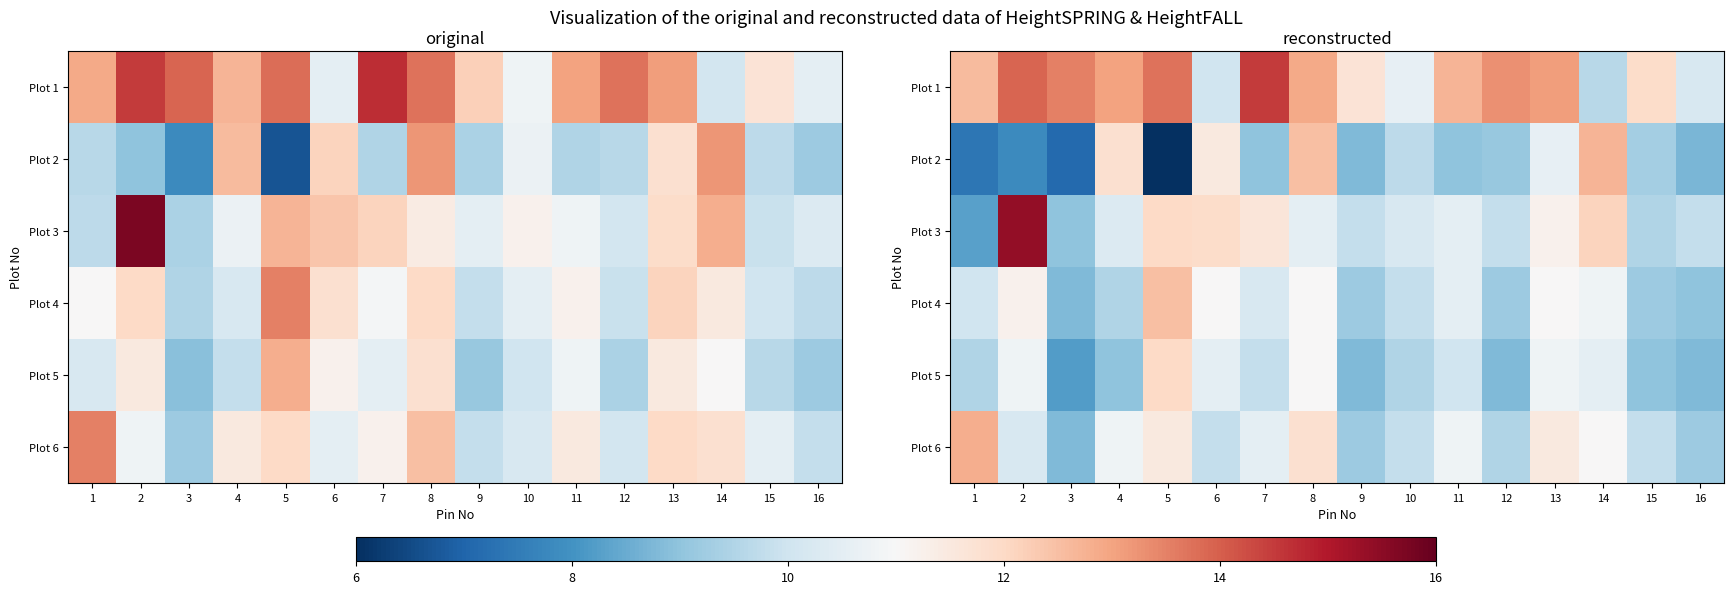

At which label is Plot 1 closest to 12?

15